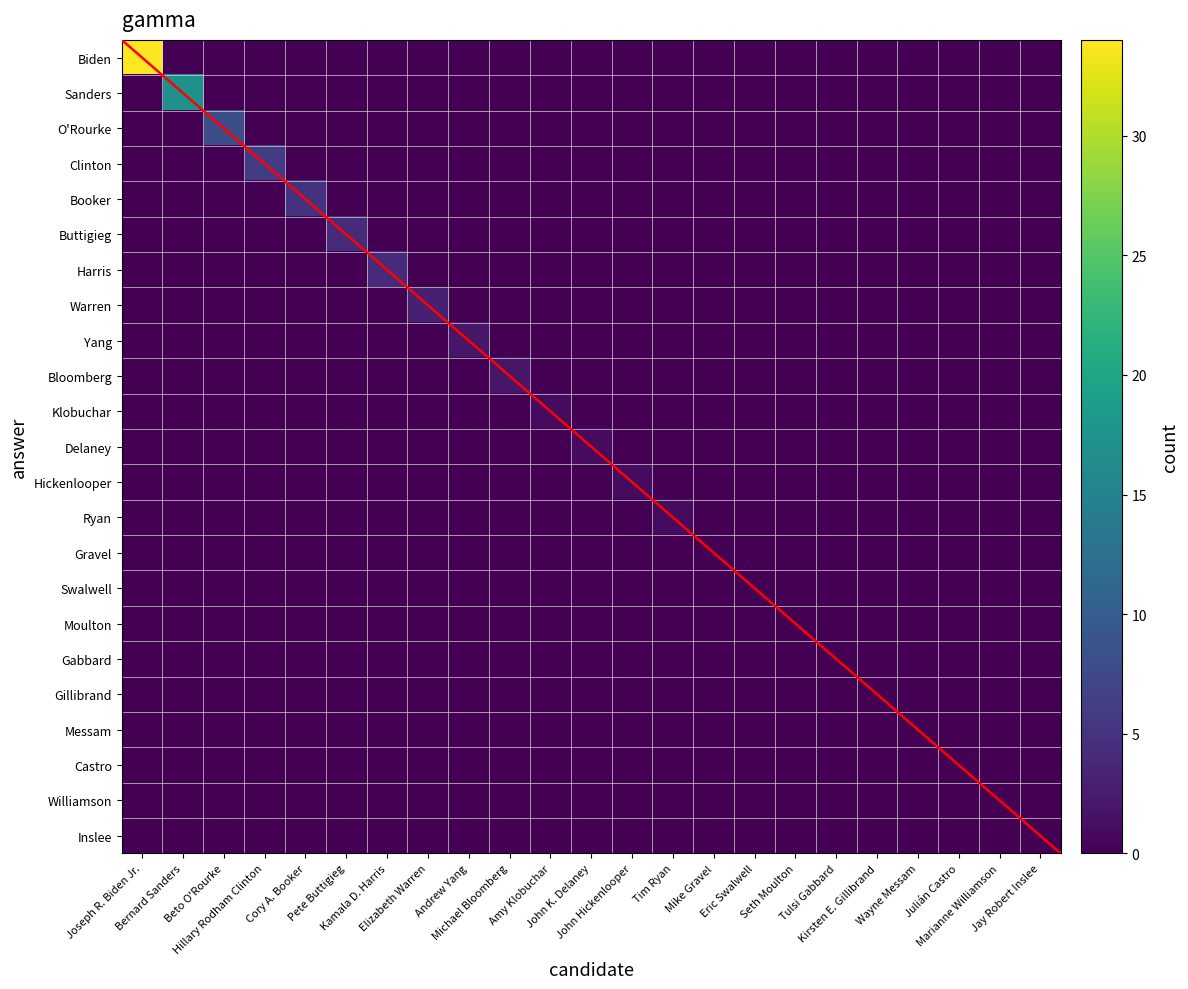

Which series has the largest total across all categories?

Biden